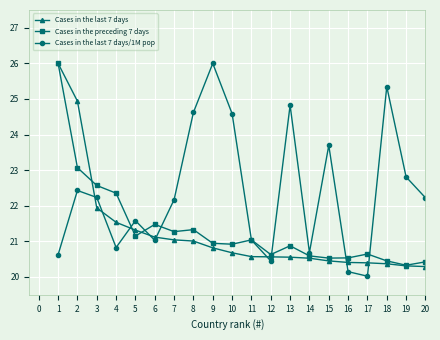

True or false: Cases in the preceding 7 days and Cases in the last 7 days cross at least once.

True